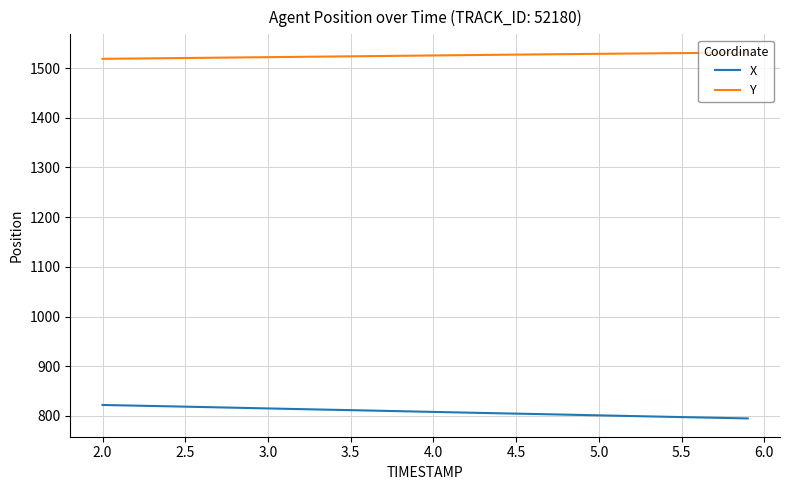

What is the difference between the maximum and minimum values in the X series?

27.1